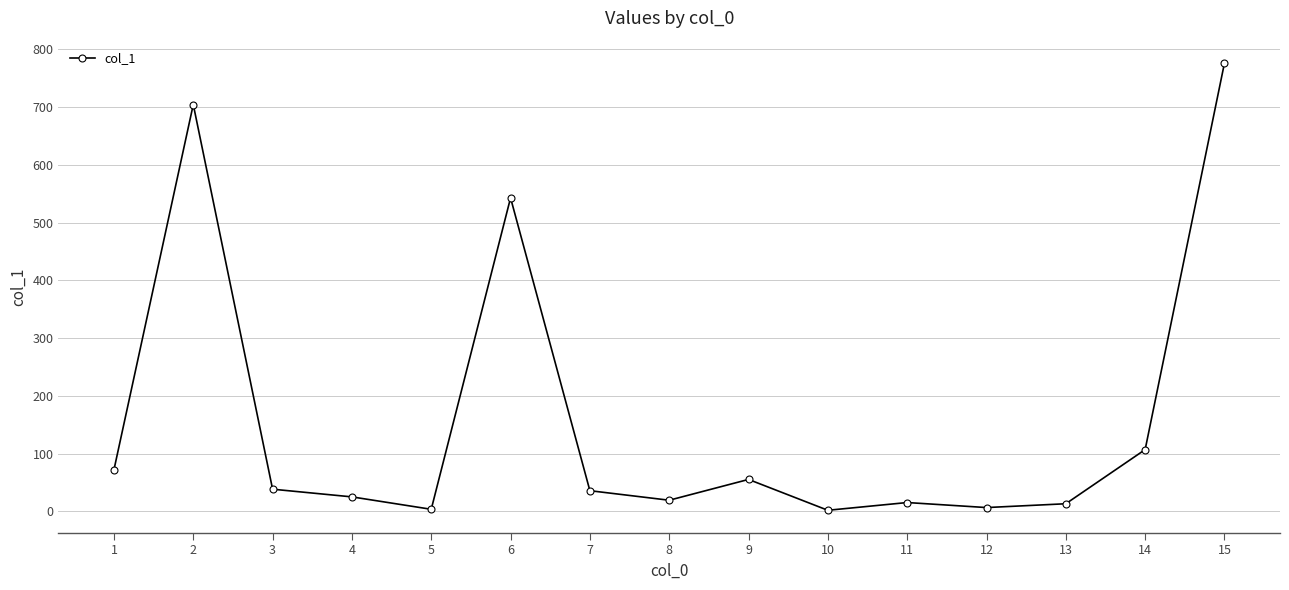

Does the chart display data point markers on the line(s)?

Yes